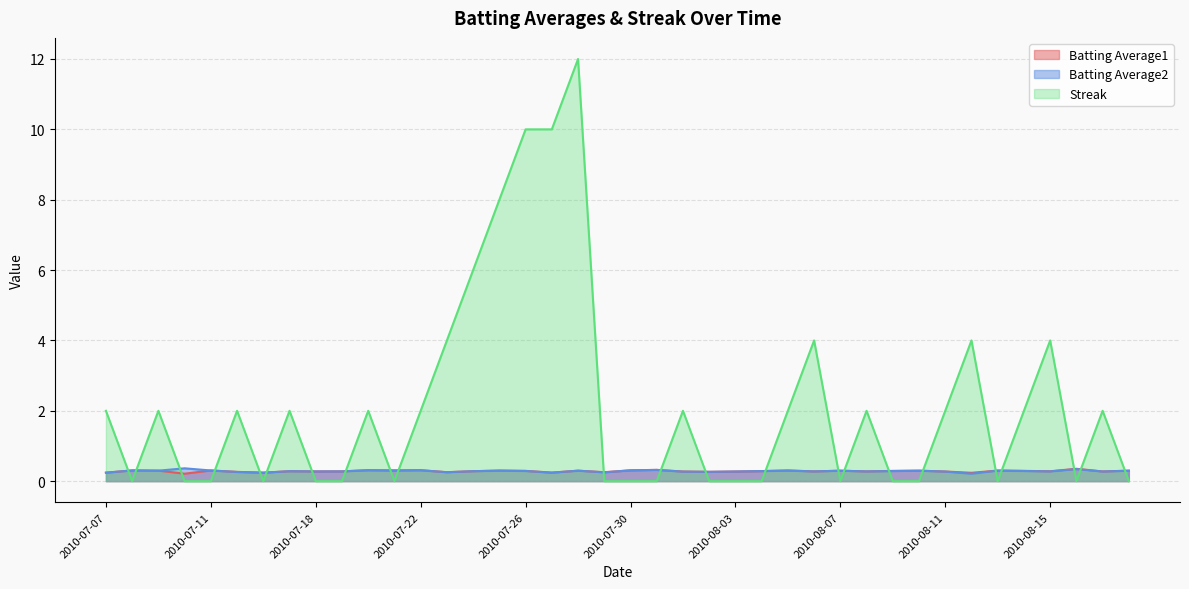

At how many categories does at least one series exceed 2?

9